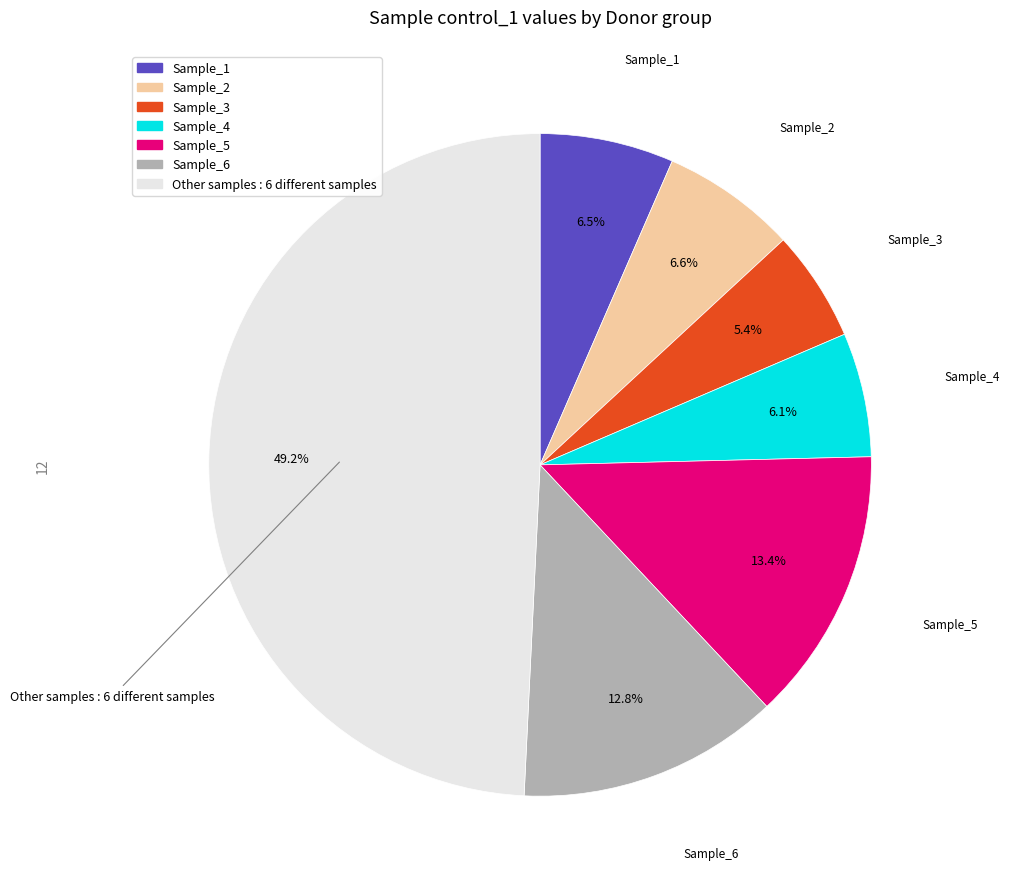

Is there any slice that represents more than half of the pie?

No